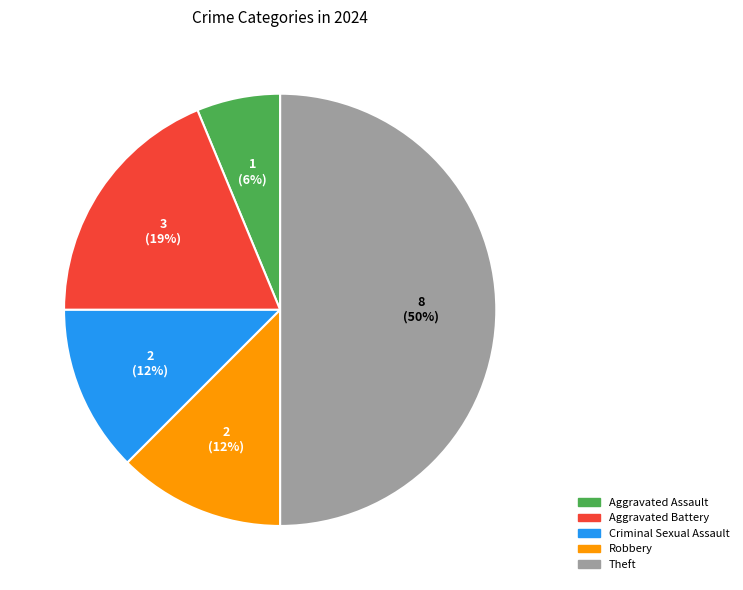

To the nearest percent, what is the difference between the largest and smallest slice percentages?

44%